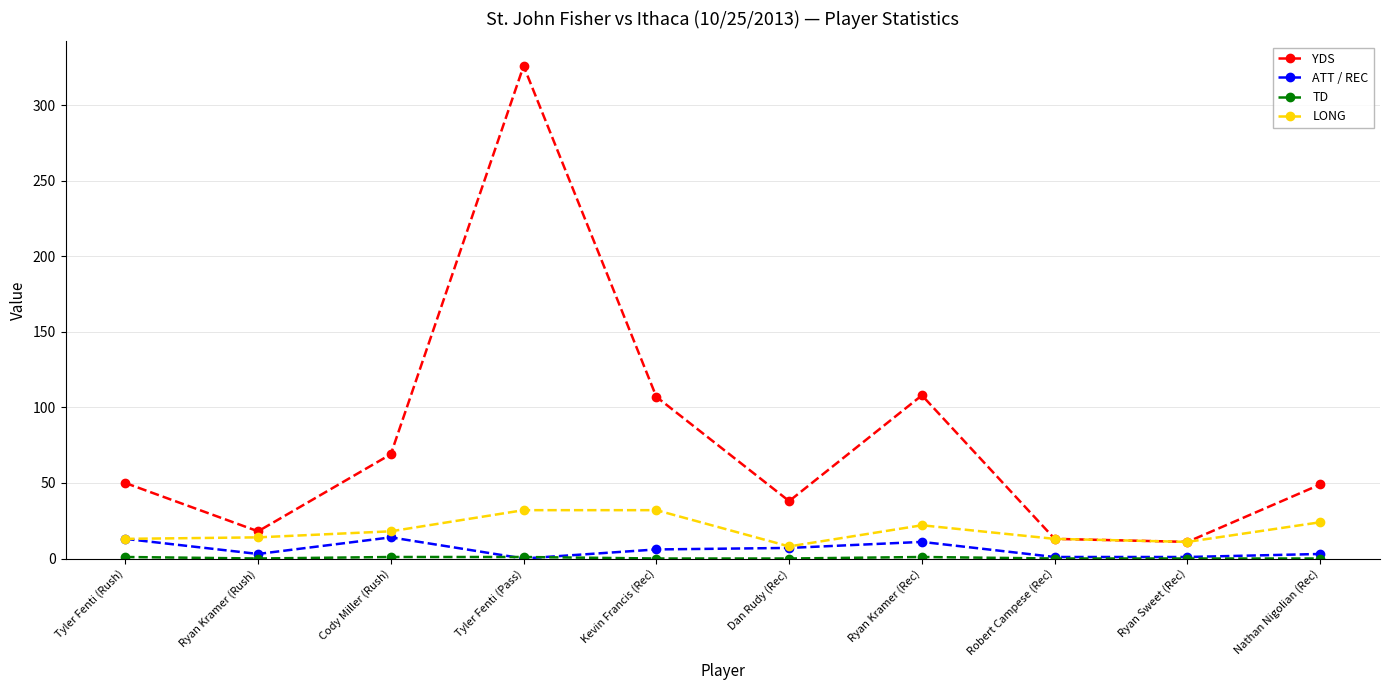

What is the label of the 6th point from the right?

Kevin Francis (Rec)